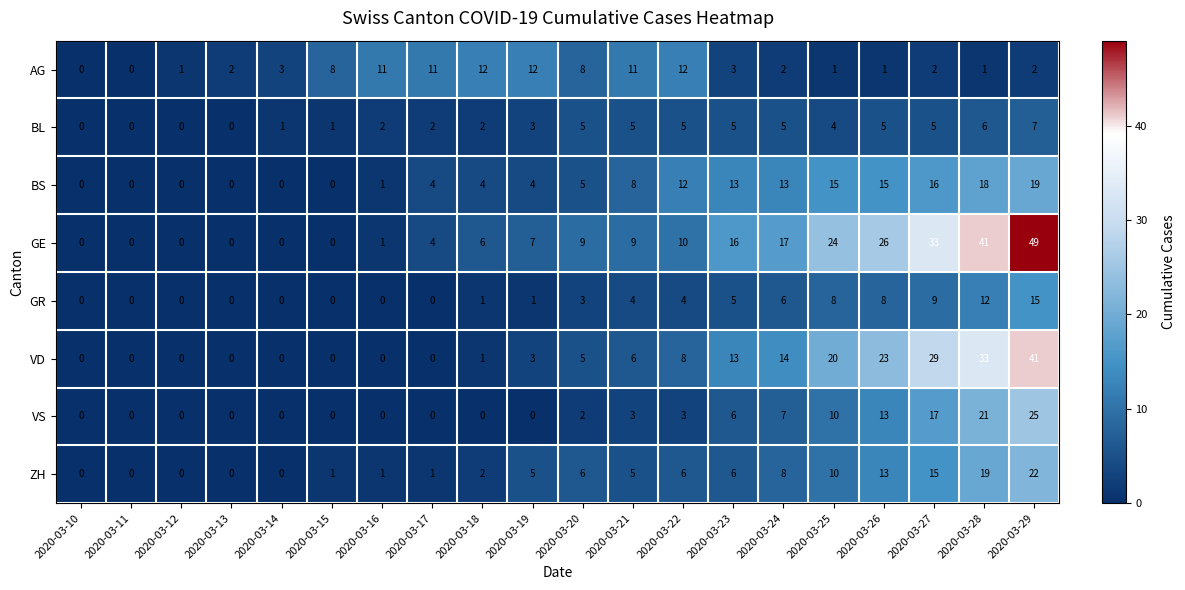

How many series are shown in this chart?

8